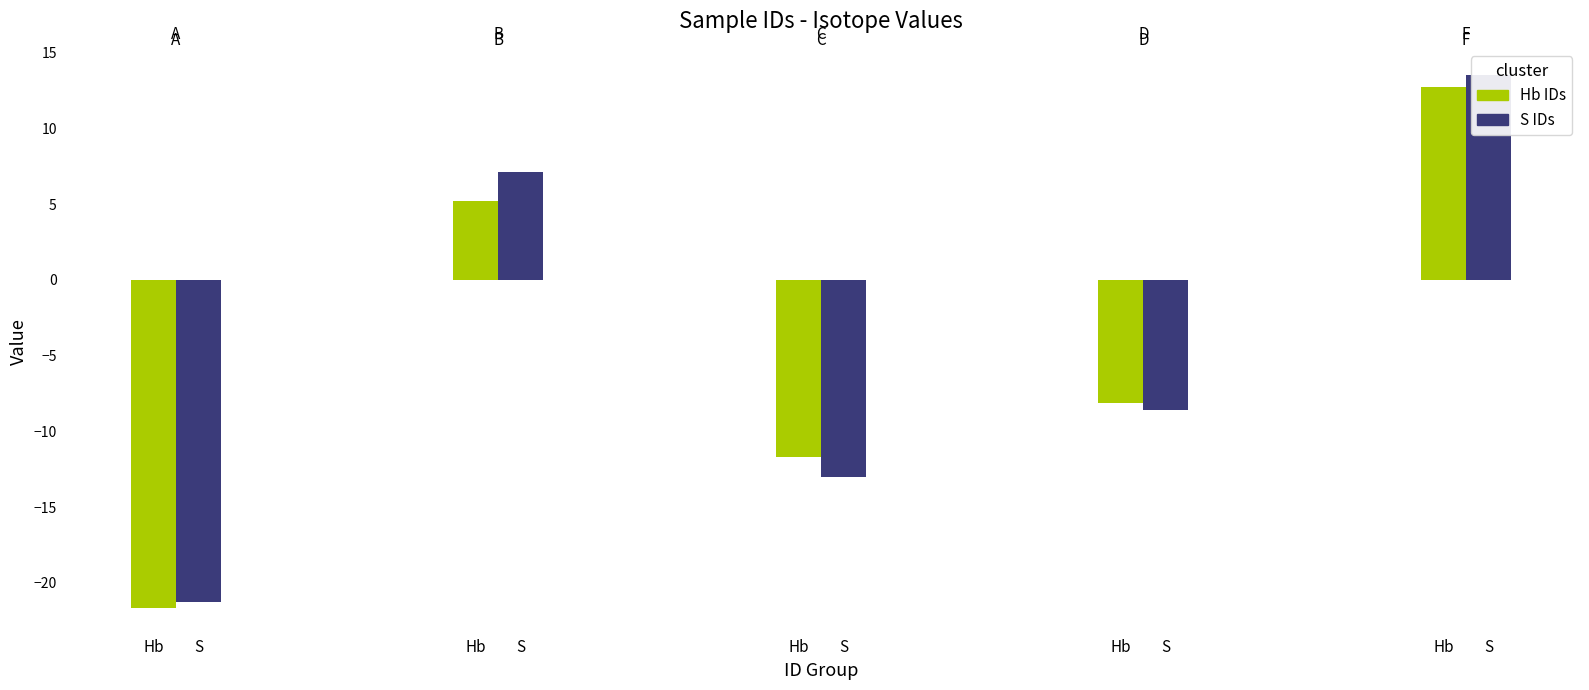

Rank the series at S 24 from lowest to highest value.

A, C, D, B, F